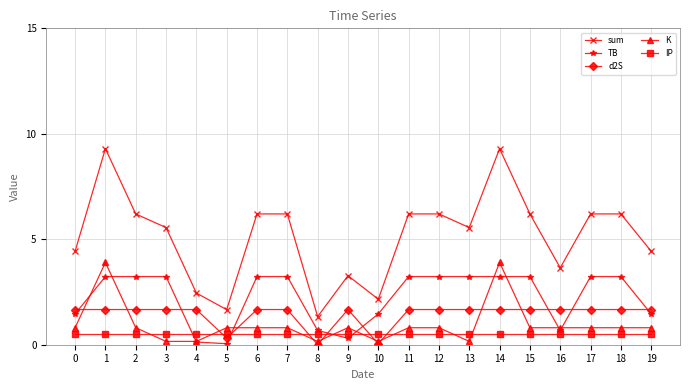

What is the highest value of the TB series?

3.2